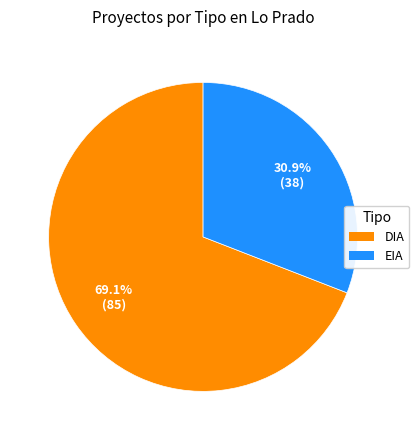

To the nearest percent, what is the difference between the largest and smallest slice percentages?

38%